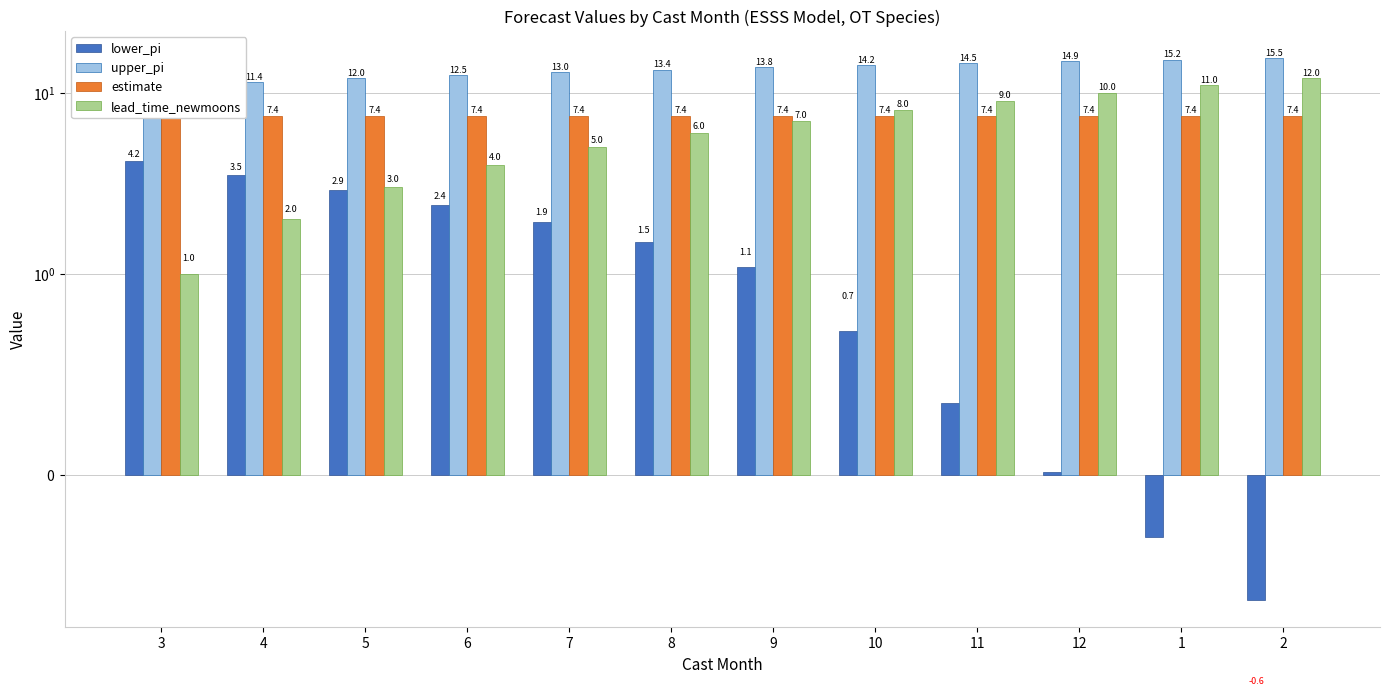

What is the value of the lead_time_newmoons bar at the 7th from the left?

7.0